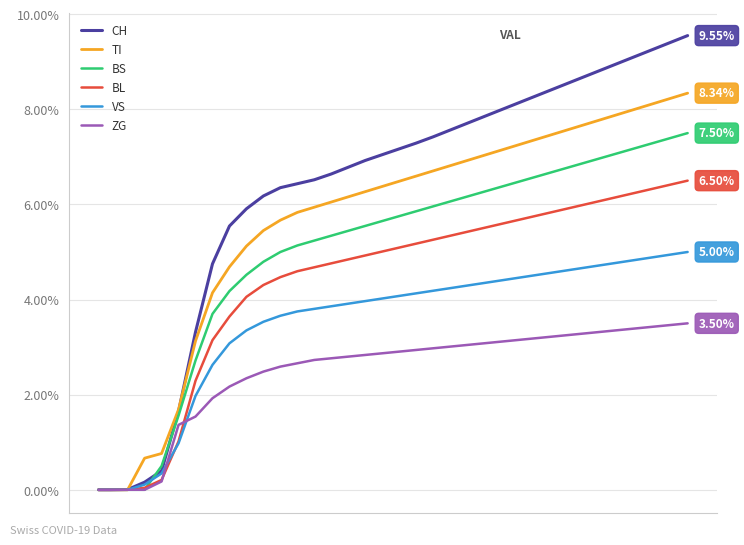

Which series has the largest range (max minus min)?

CH